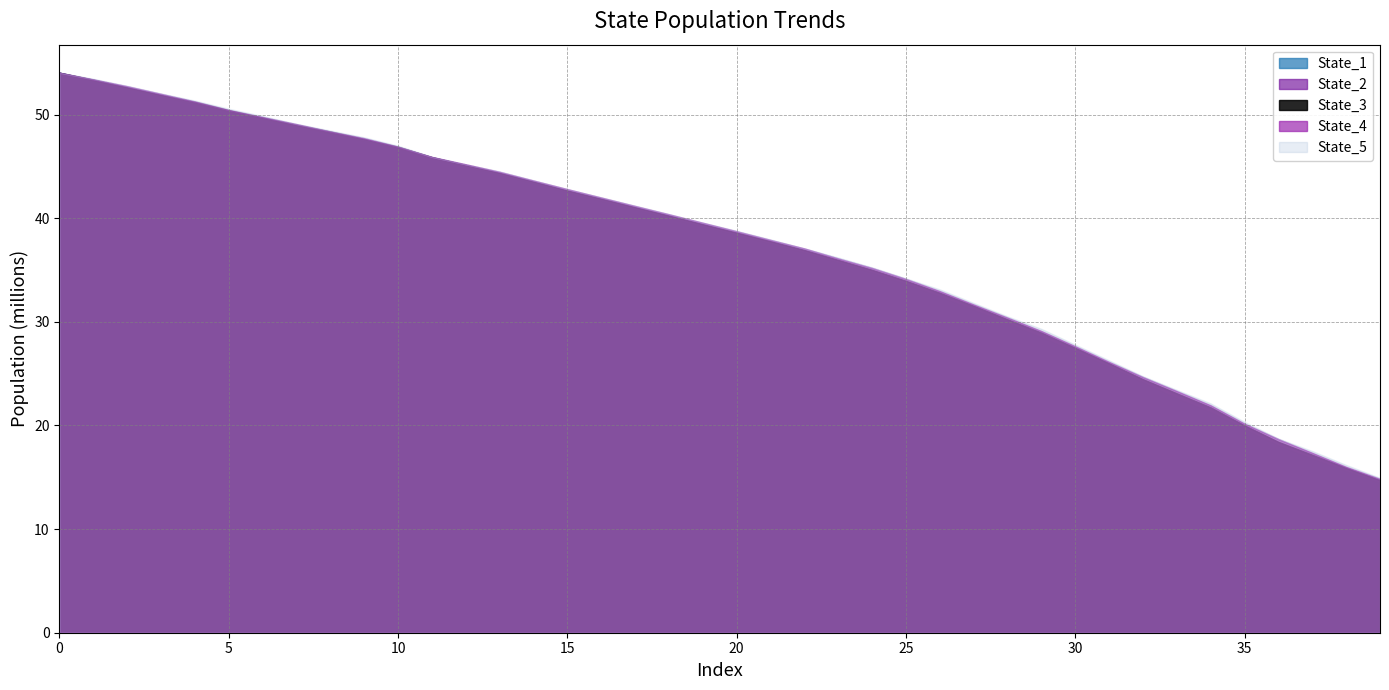

What is the value of the State_5 point at the 29th from the left?

30521603.2